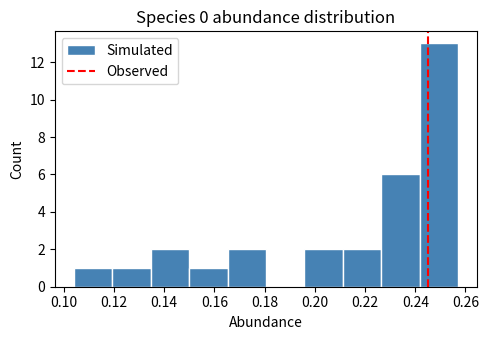

Over which range of the x-axis is the bar tallest?

0.242 to 0.258